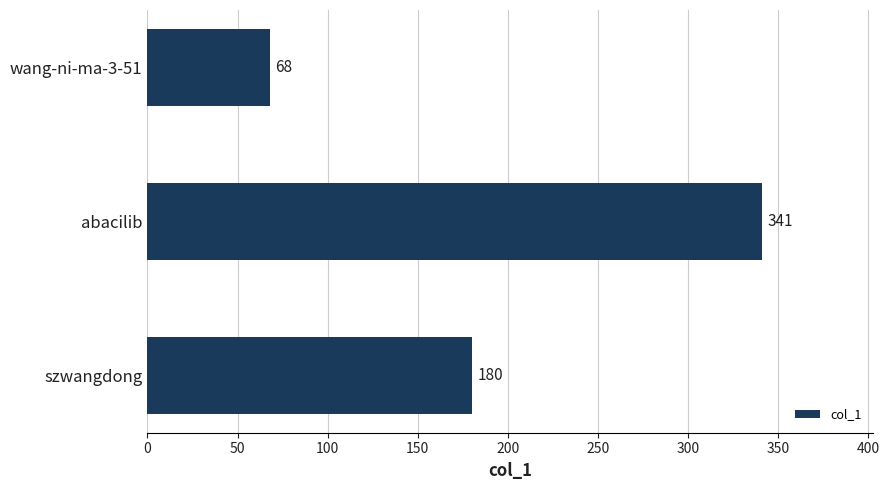

How many data points are less than 180?

1